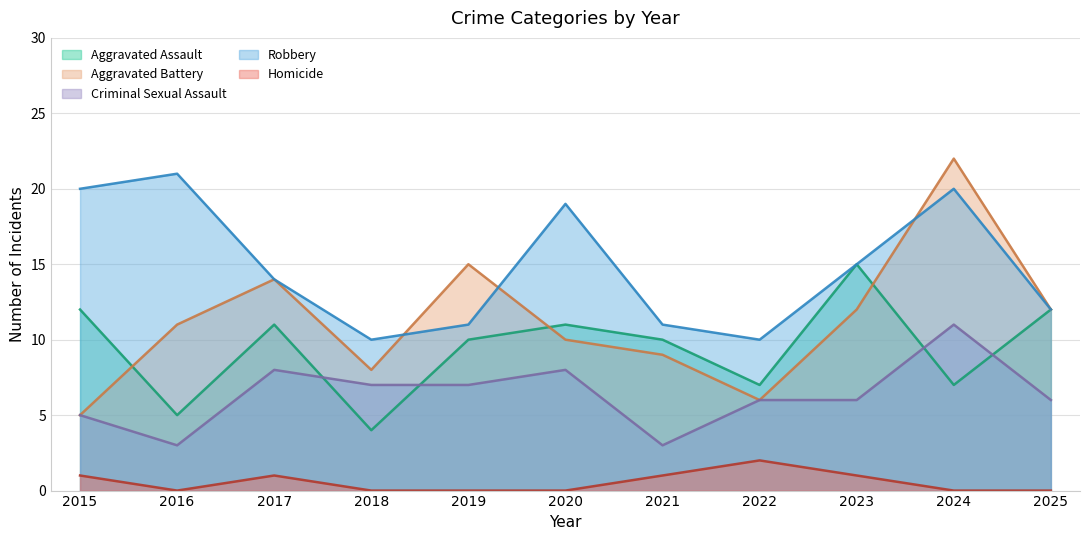

How many interior local peaks does the Robbery series have?

3